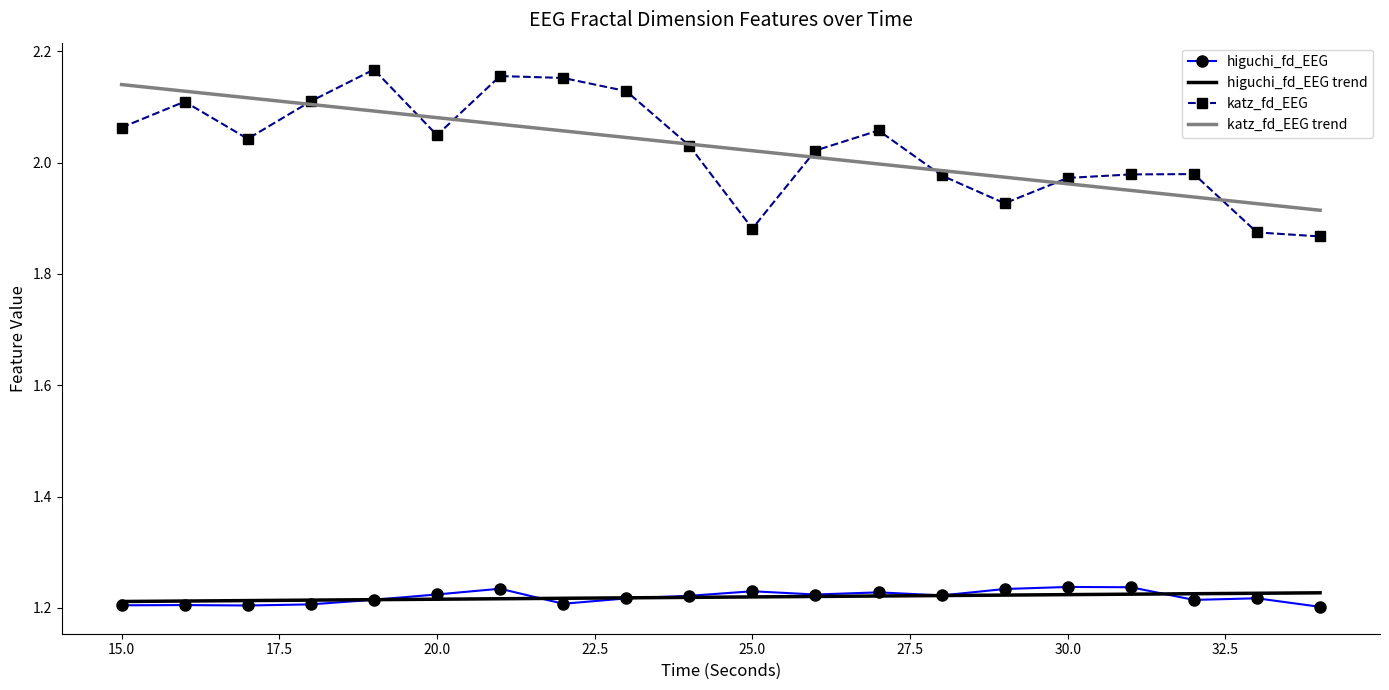

What is the sum of all higuchi_fd_EEG trend values?

24.4